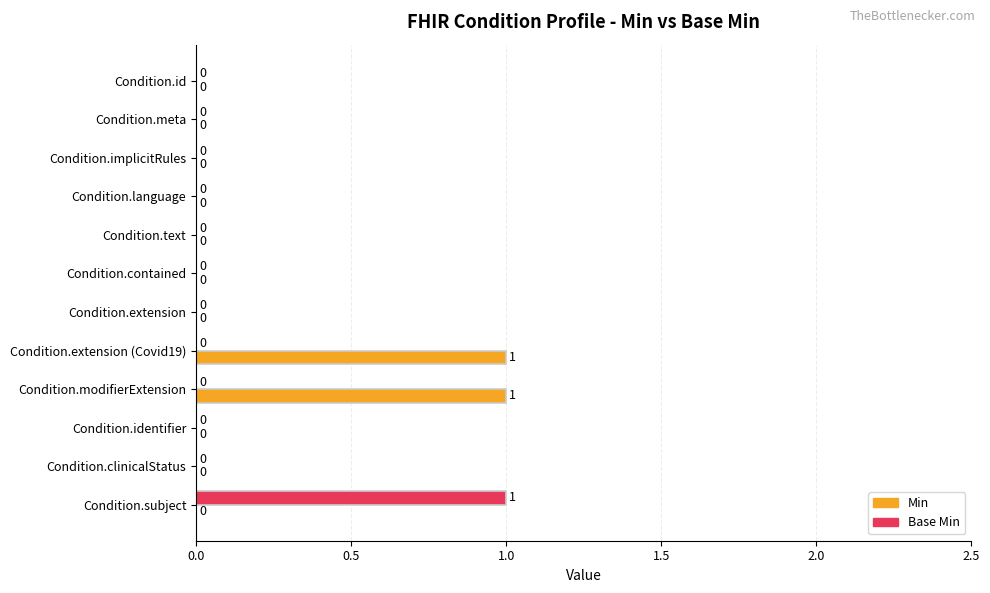

At which label does Base Min reach its peak?

Condition.subject